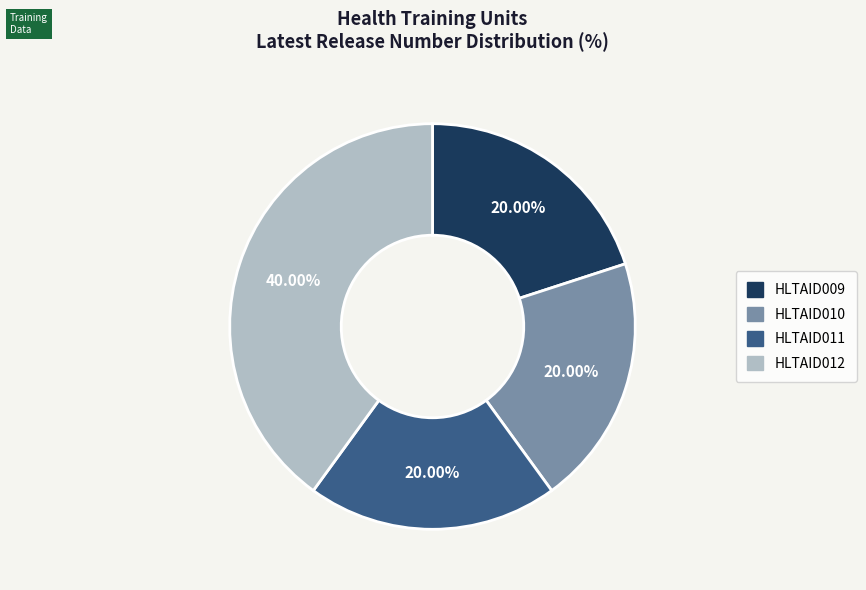

True or false: HLTAID011 accounts for 20% of the total.

True